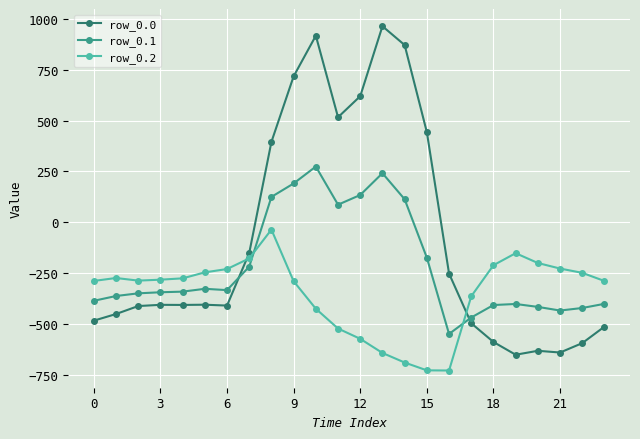

Which series has the widest spread of values?

row_0.0